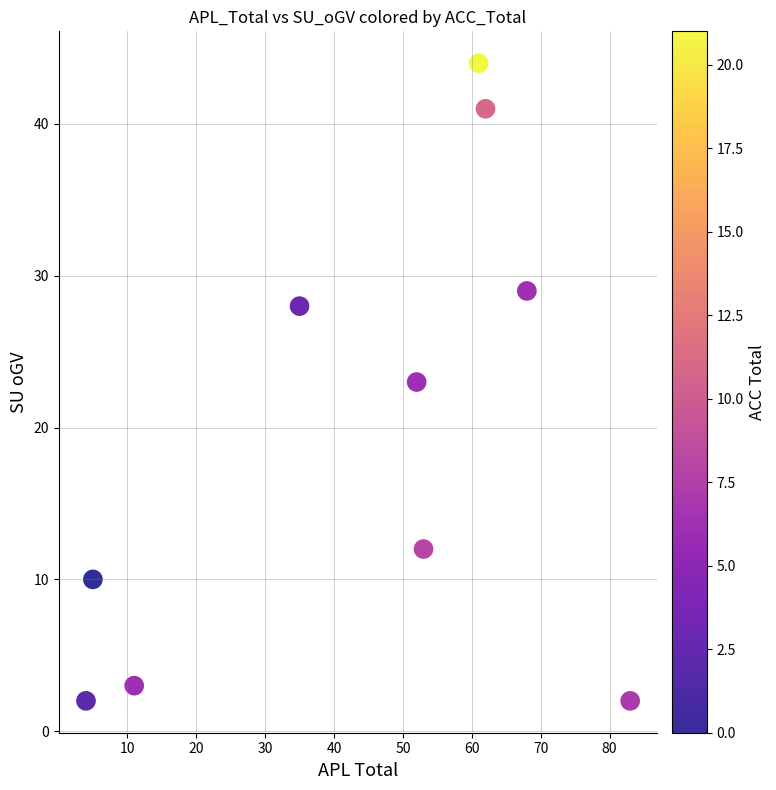

What is the average X value?

43